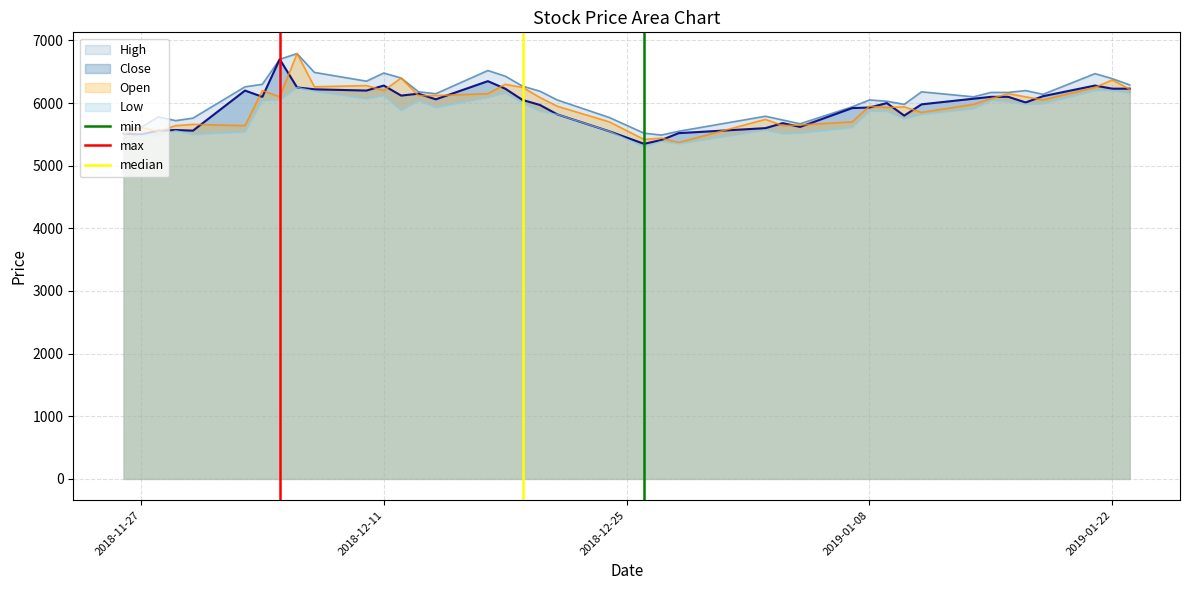

What is the minimum value for Open?

5370